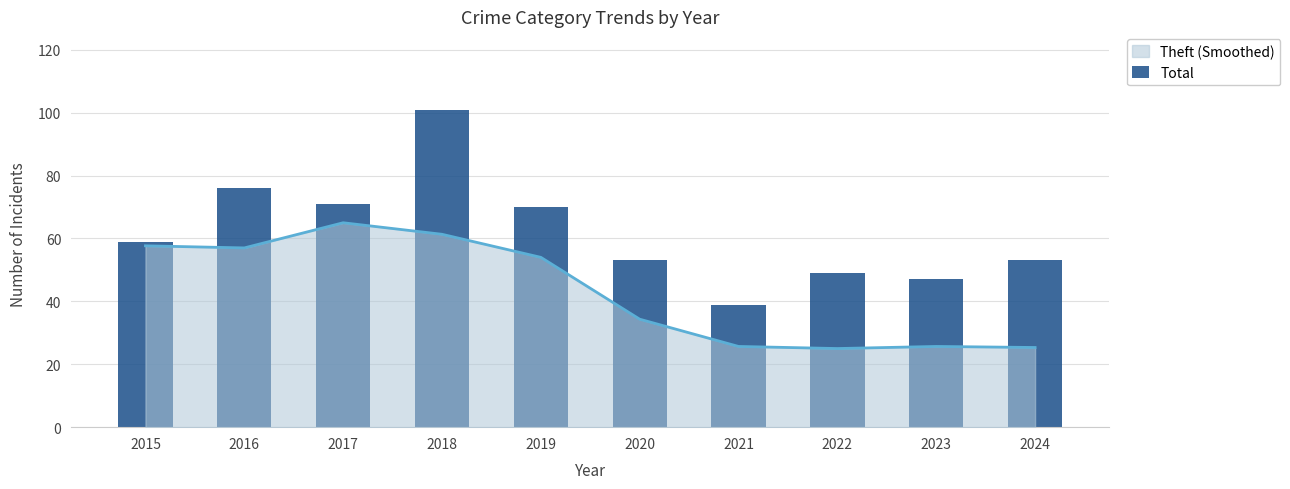

Between 2020 and 2018, which is larger?

2018